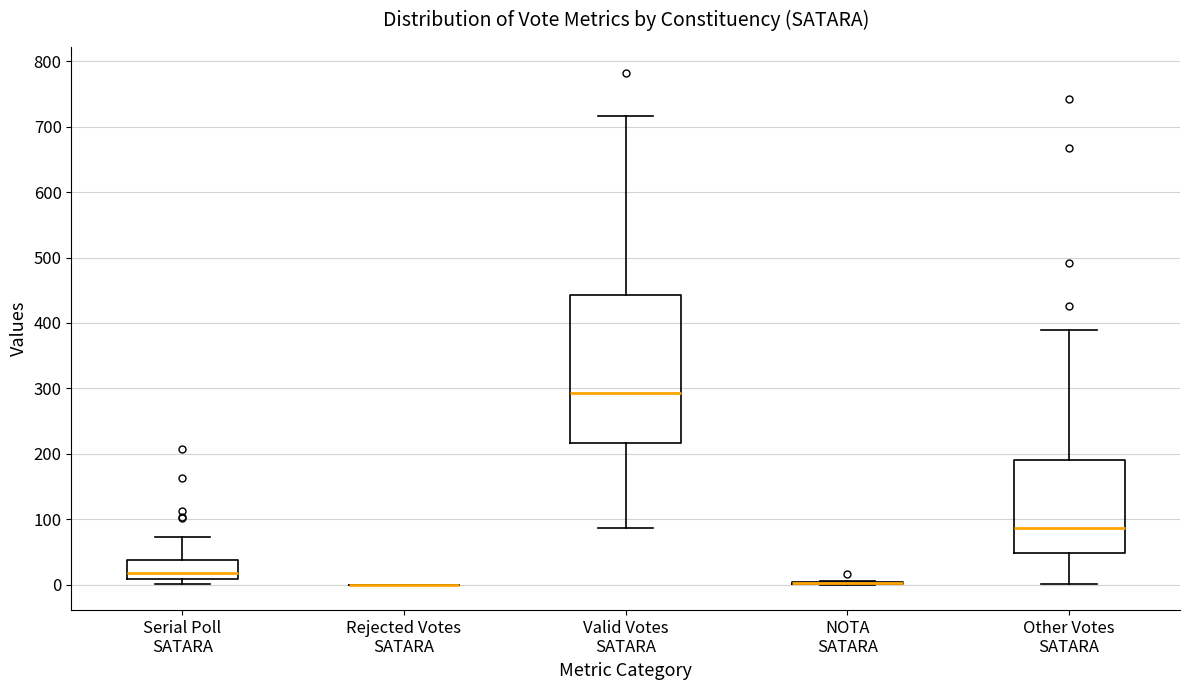

Reading left to right, read every box against the y-axis: the position of its median line, the range the box covers, and the ends of its whiskers. The values are not printed on the chart, so give them approximately, as read against the axis.

Serial Poll SATARA: median 20, box 10 to 40, whiskers 0 to 70
Rejected Votes SATARA: box collapsed to a line at 0, whiskers 0 to 0
Valid Votes SATARA: median 290, box 220 to 440, whiskers 90 to 720
NOTA SATARA: box collapsed to a line at 0, whiskers 0 to 10
Other Votes SATARA: median 90, box 50 to 190, whiskers 0 to 390